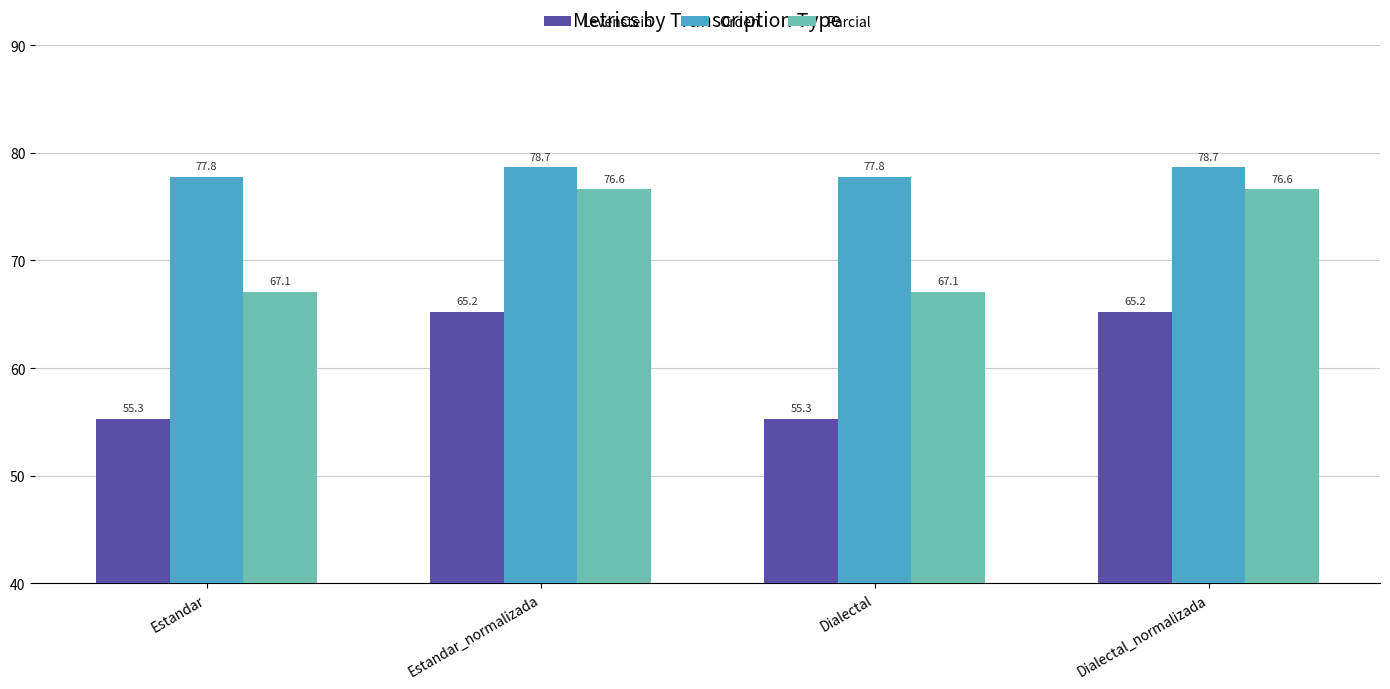

What is the average value of the Parcial series?

71.9